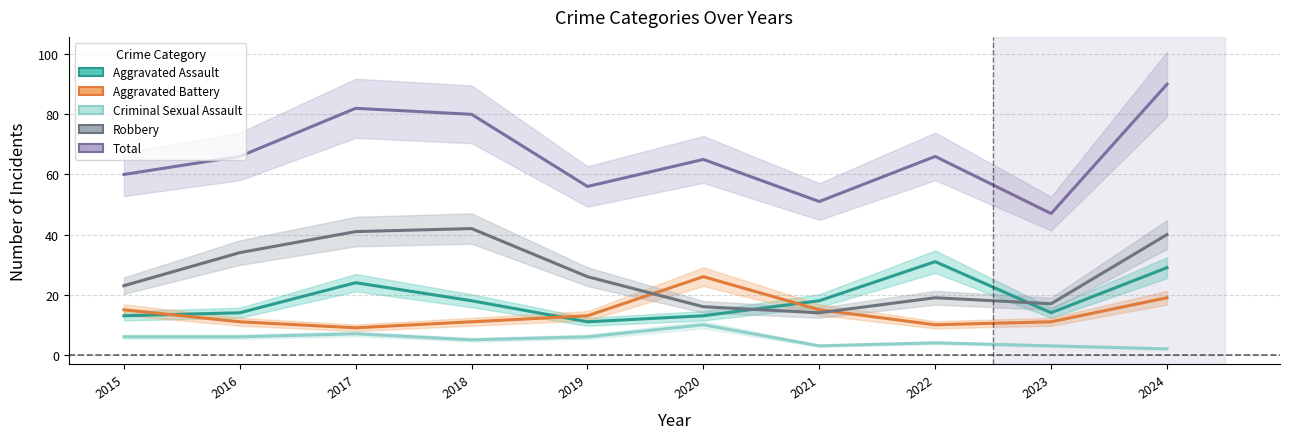

The Criminal Sexual Assault series shows 1 at 2024. True or false?

False